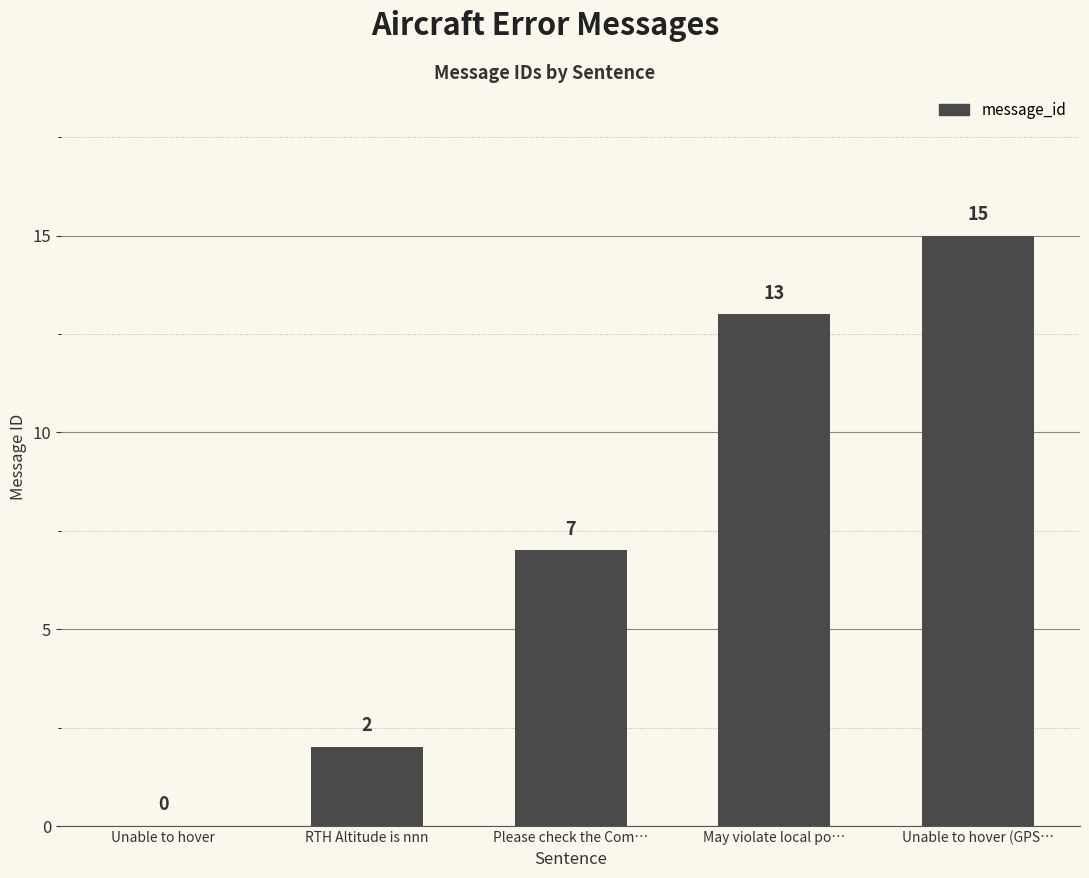

What is the sum of all values?

37